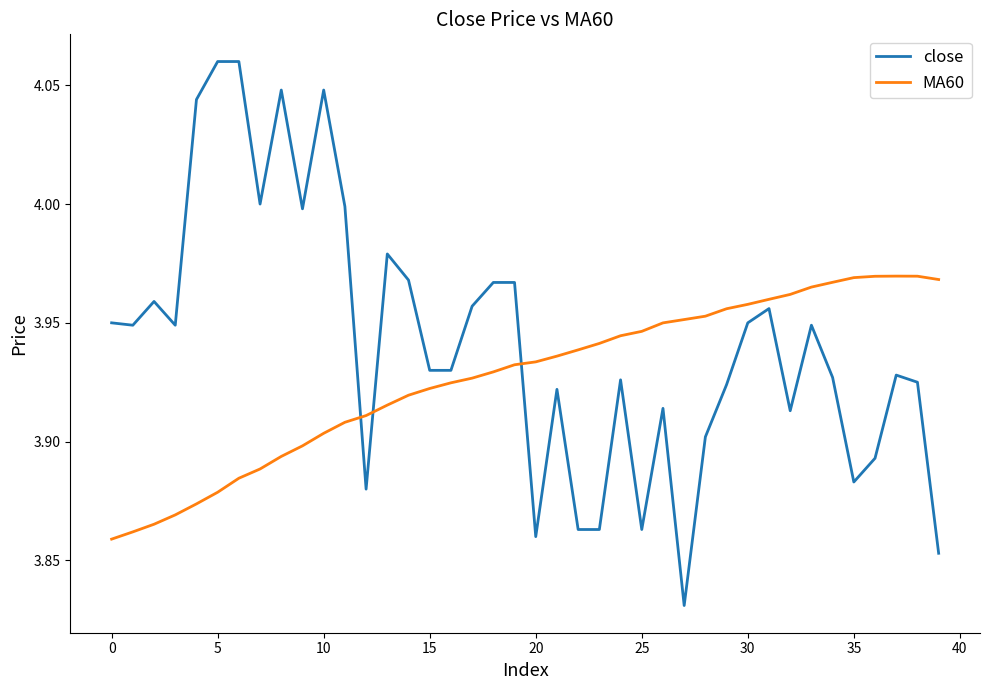

List the series in order of their overall mean, highest first.

close, MA60